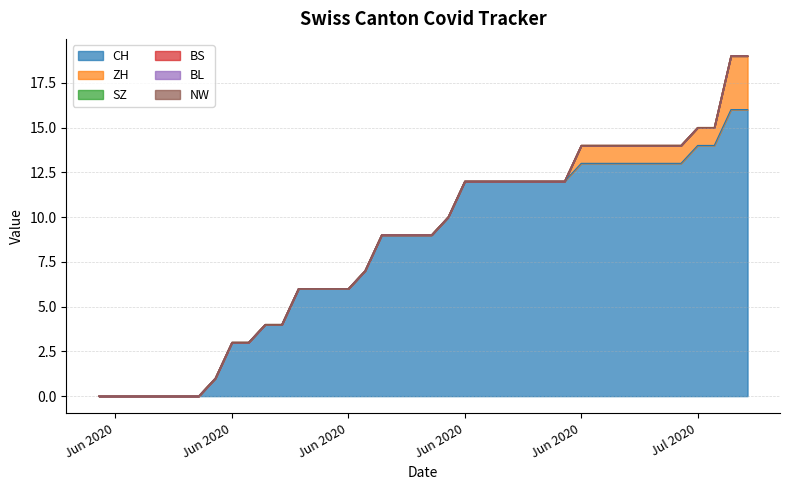

Is it true that ZH equals 2 at 2020-07-05?

False